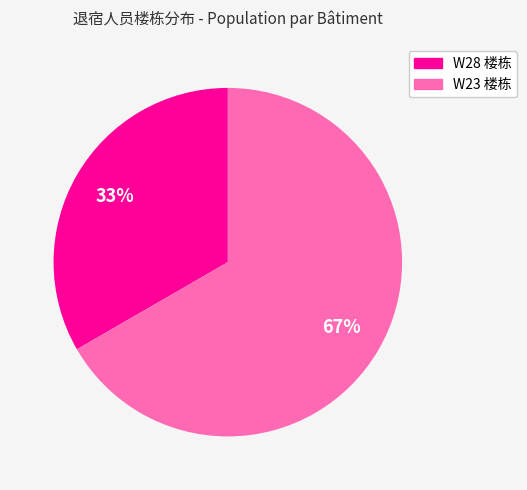

To the nearest percent, what is the average slice percentage?

50%